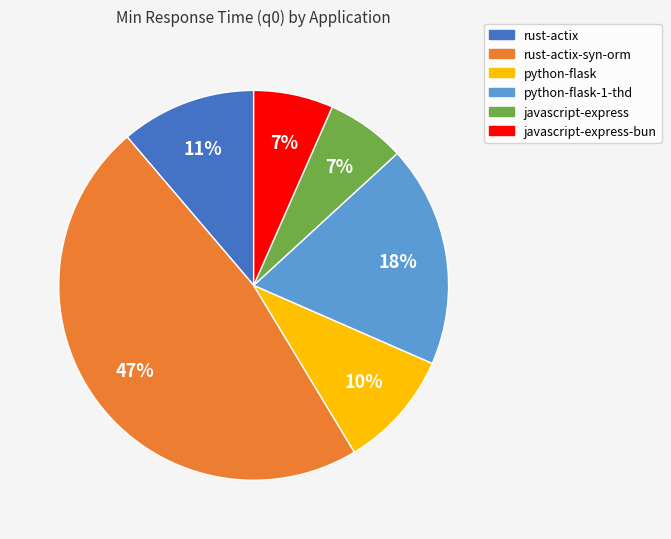

How many segments does this pie chart have?

6